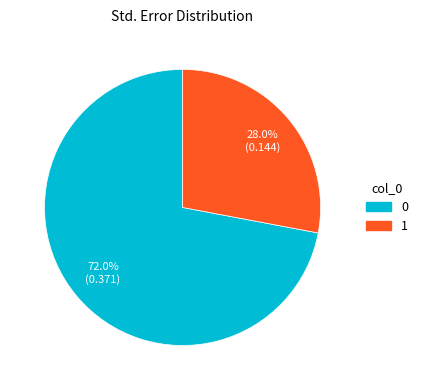

To the nearest percent, what portion does 0 represent?

72%